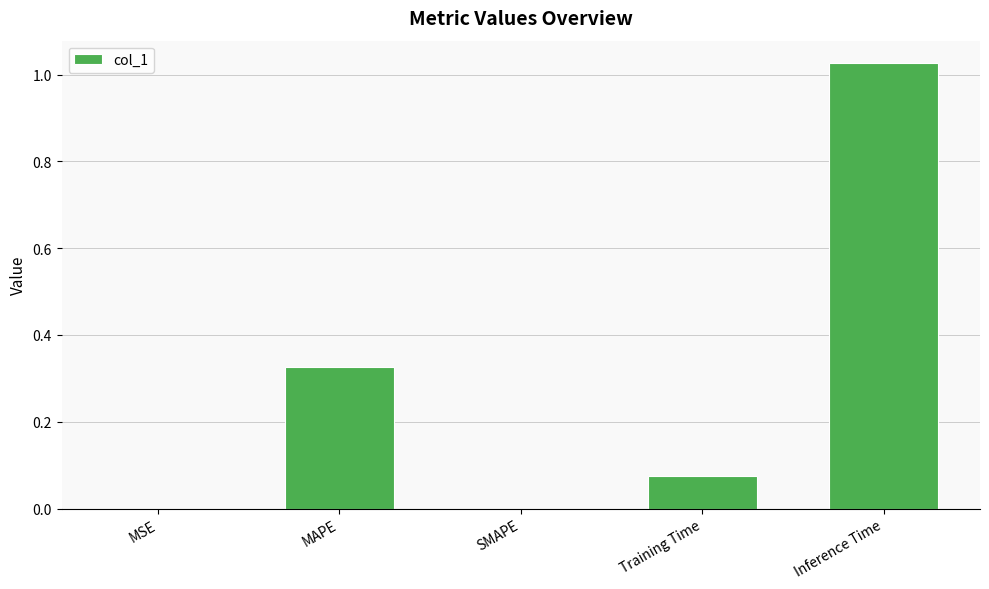

Are the bars horizontal?

No